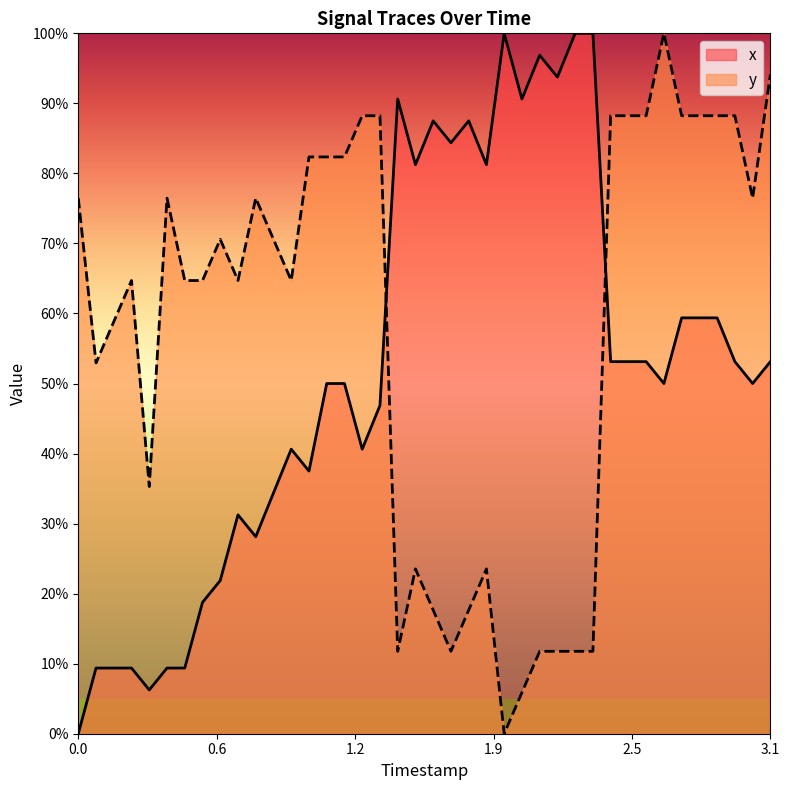

True or false: y has more than 0 points higher than both neighbors.

True